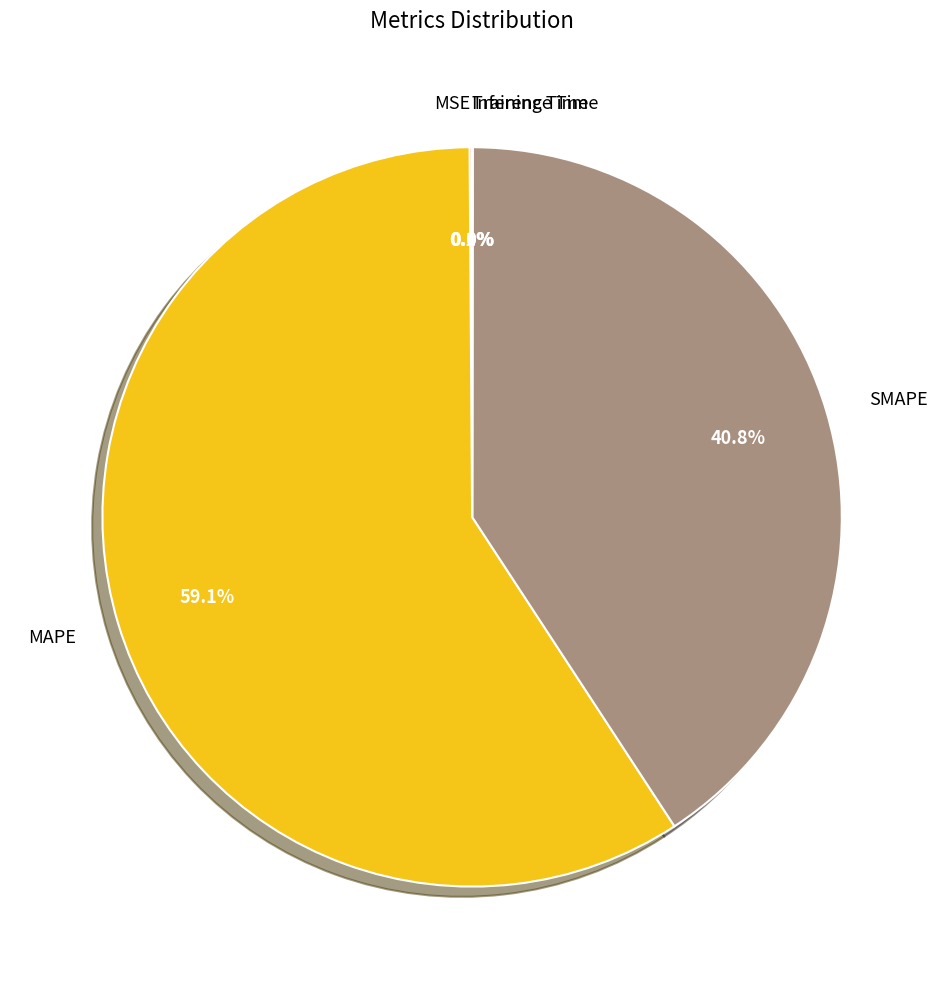

What is the largest slice in the pie chart?

MAPE